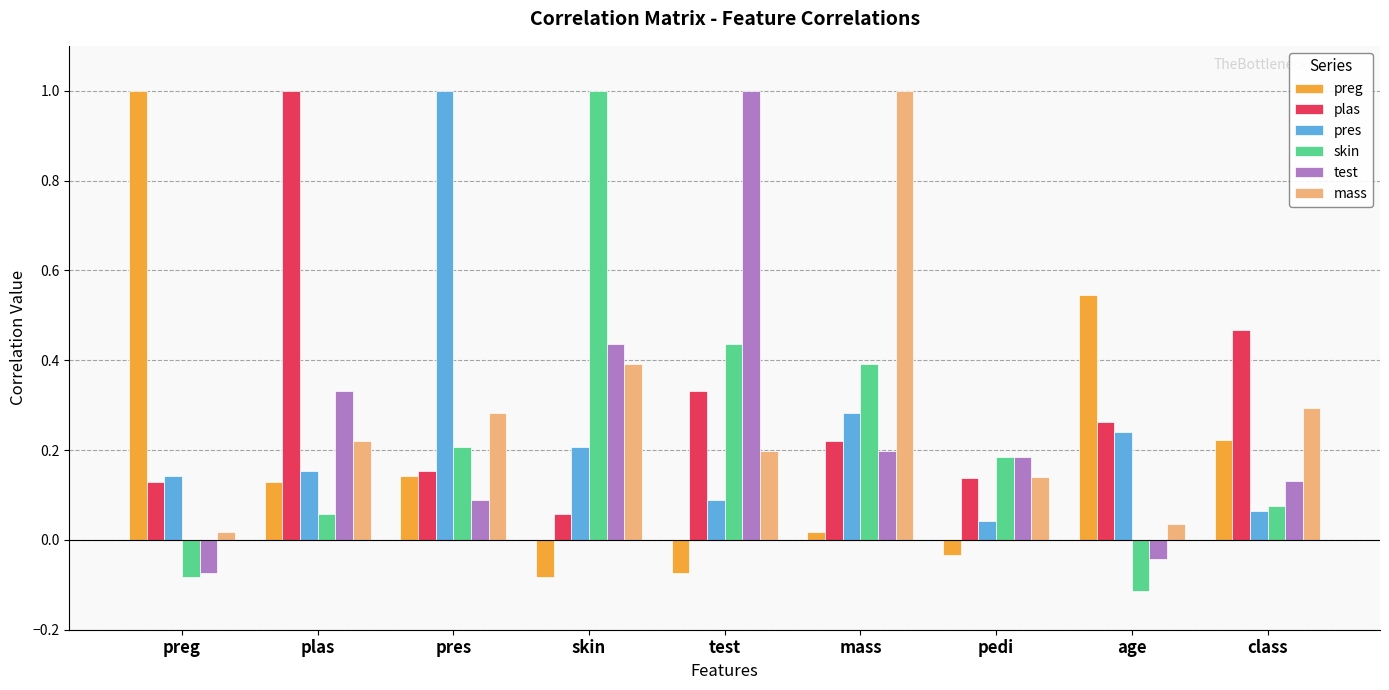

How many bars are there in total?

54